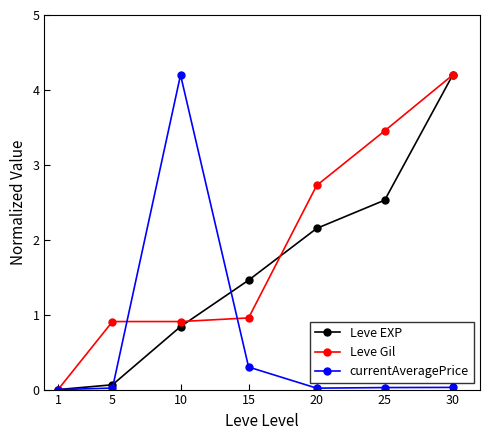

At which label does currentAveragePrice reach its peak?

10